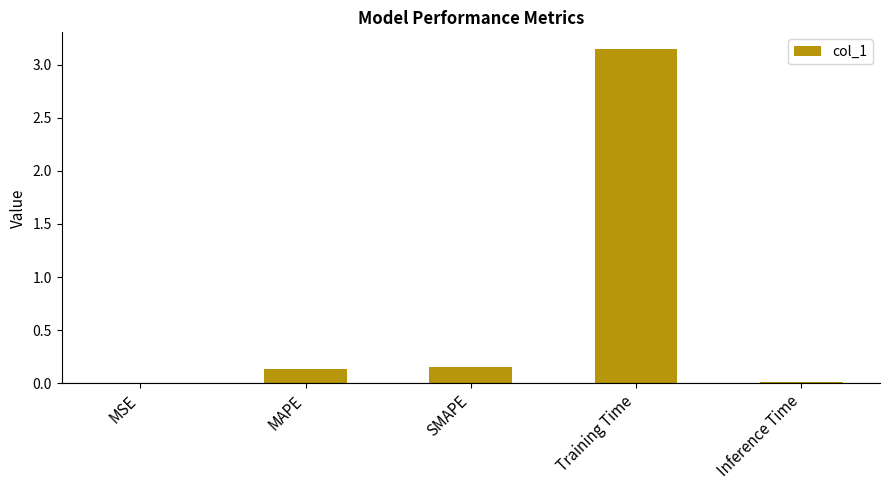

Between MSE and Training Time, which is larger?

Training Time